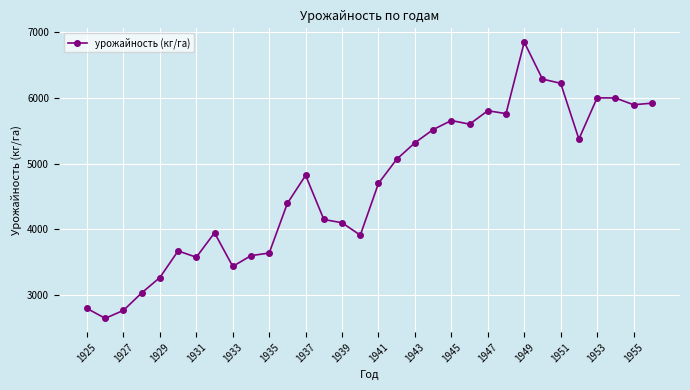

What is the smallest value displayed?

2642